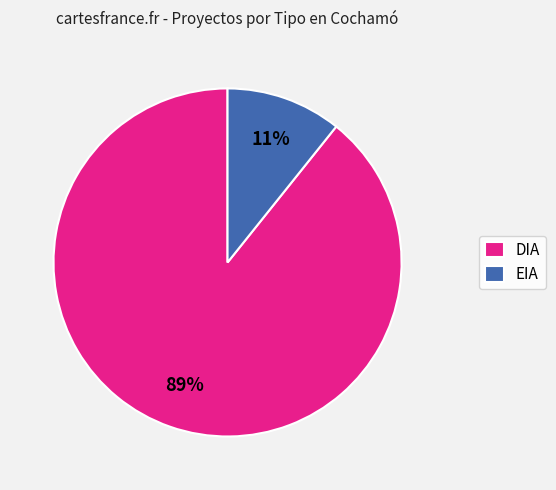

True or false: EIA accounts for 11% of the total.

True